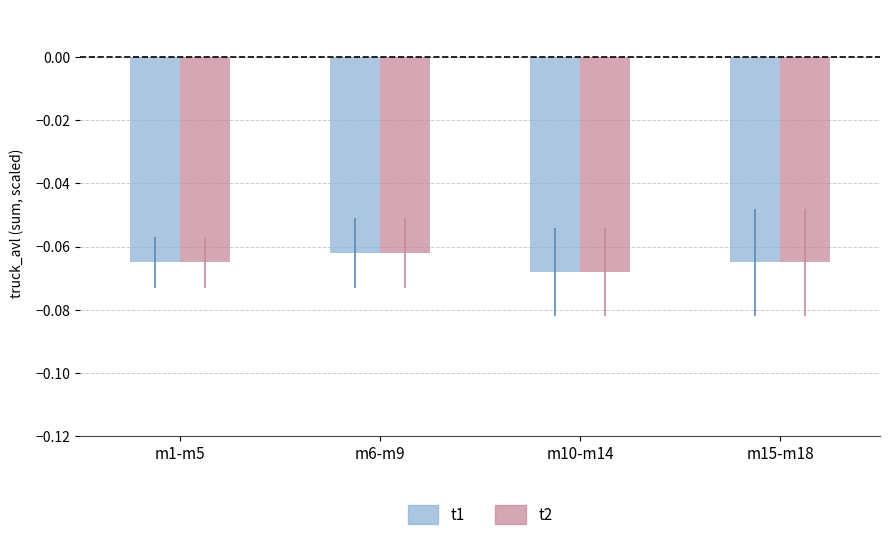

What is the sum of all t1 values?

-0.3